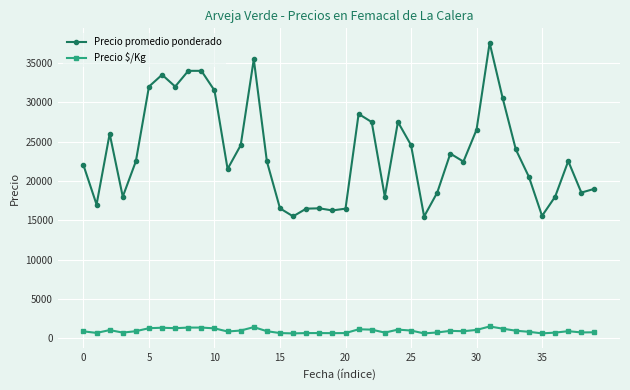

What is the sum of all Precio promedio ponderado values?

942927